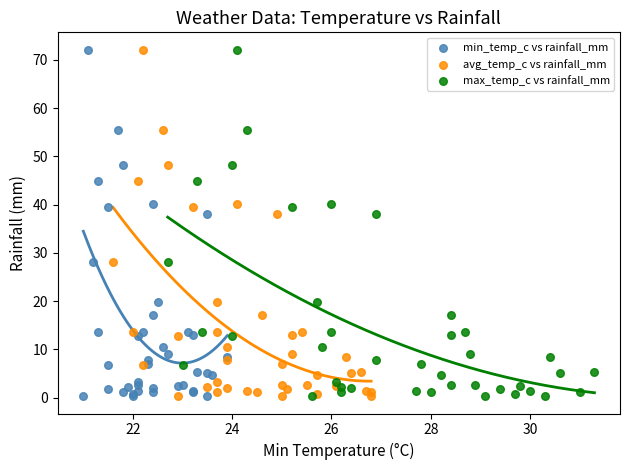

What are all the series names shown in the legend?

min_temp_c vs rainfall_mm, avg_temp_c vs rainfall_mm, max_temp_c vs rainfall_mm